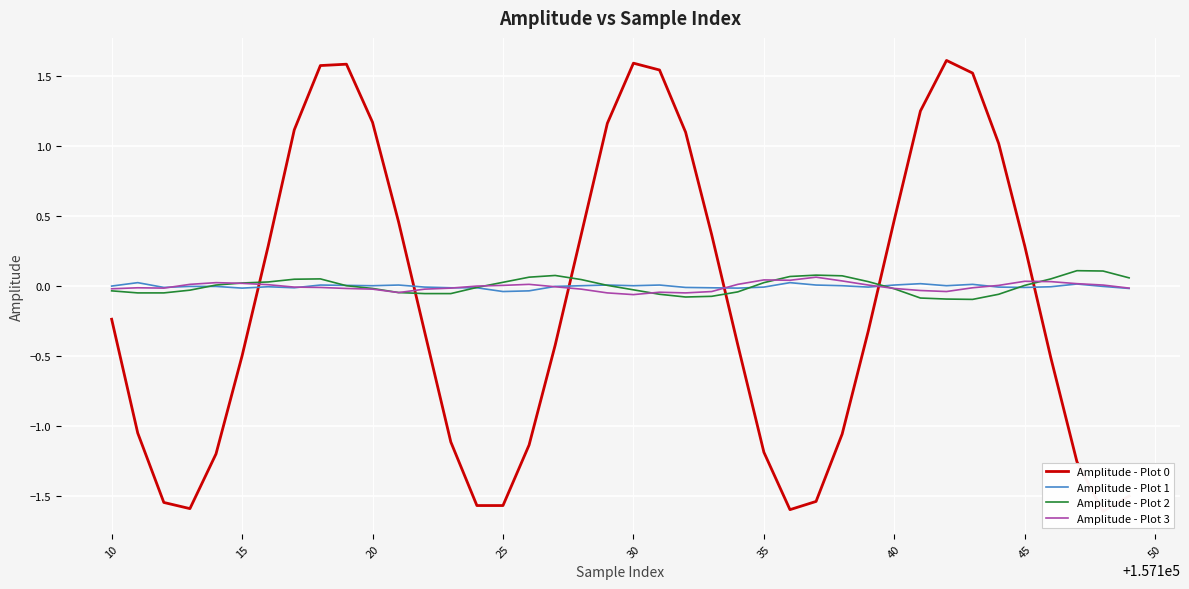

How many values in Amplitude - Plot 3 are below zero?

22